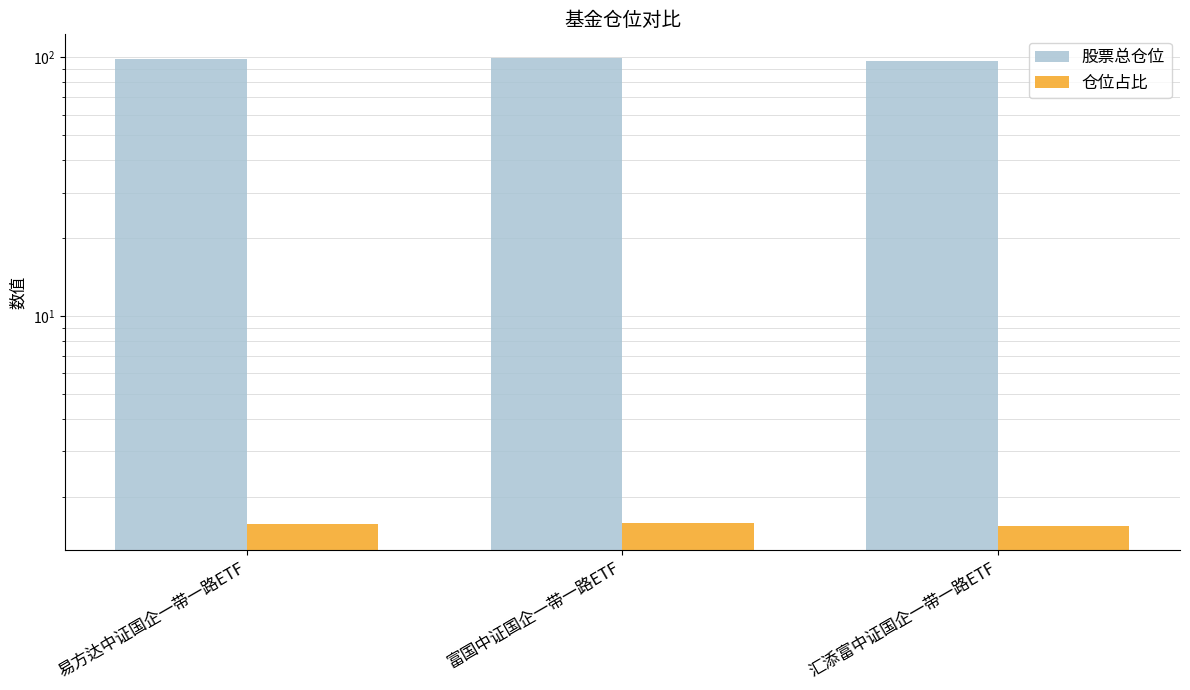

What is the label of the 1st bar from the right?

汇添富中证国企一带一路ETF